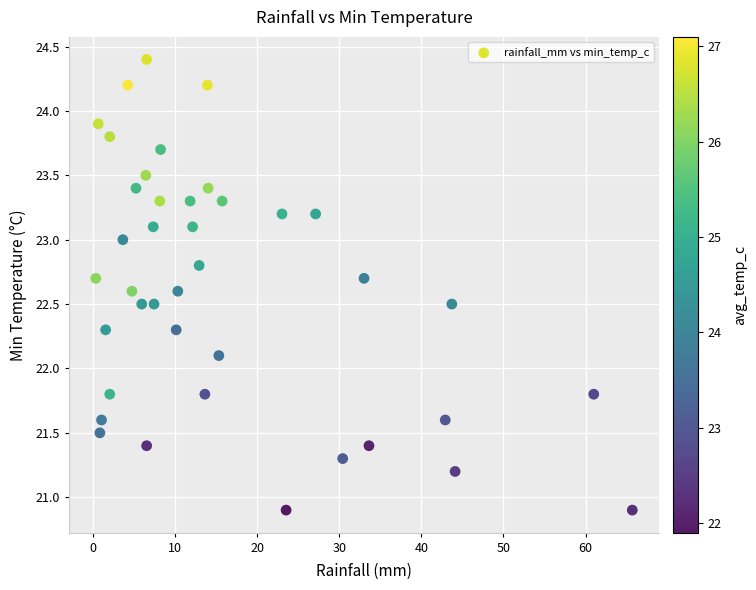

What Y value in the scatter plot is closest to 22?

22.1